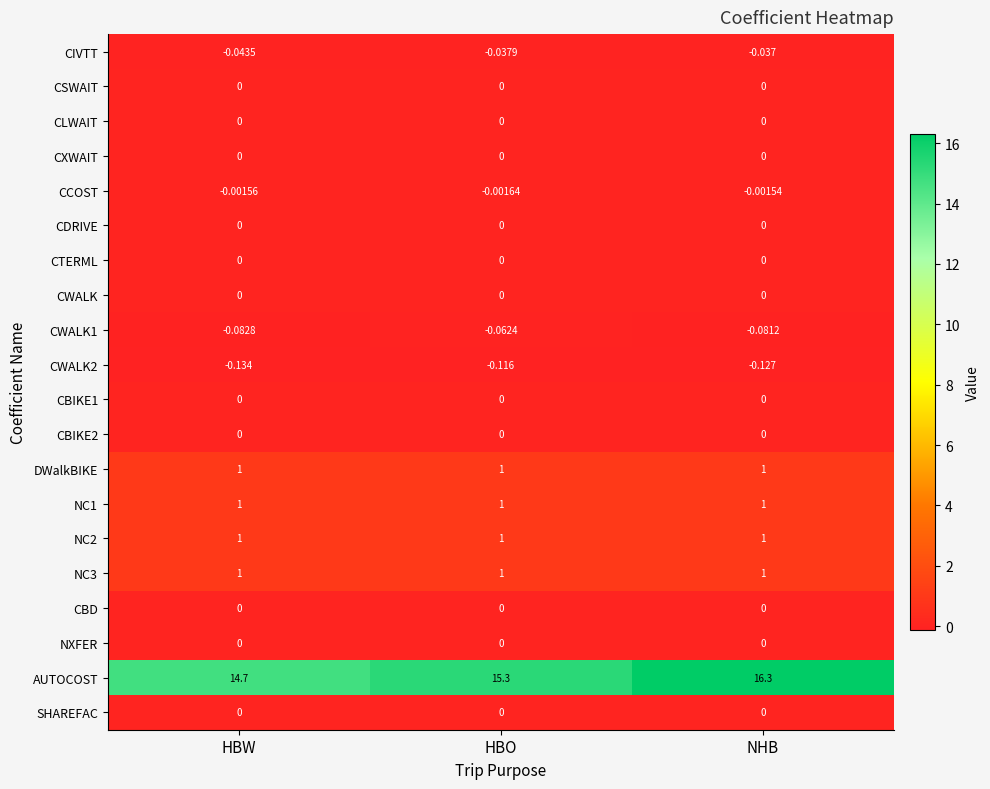

Which series has the largest total across all categories?

AUTOCOST